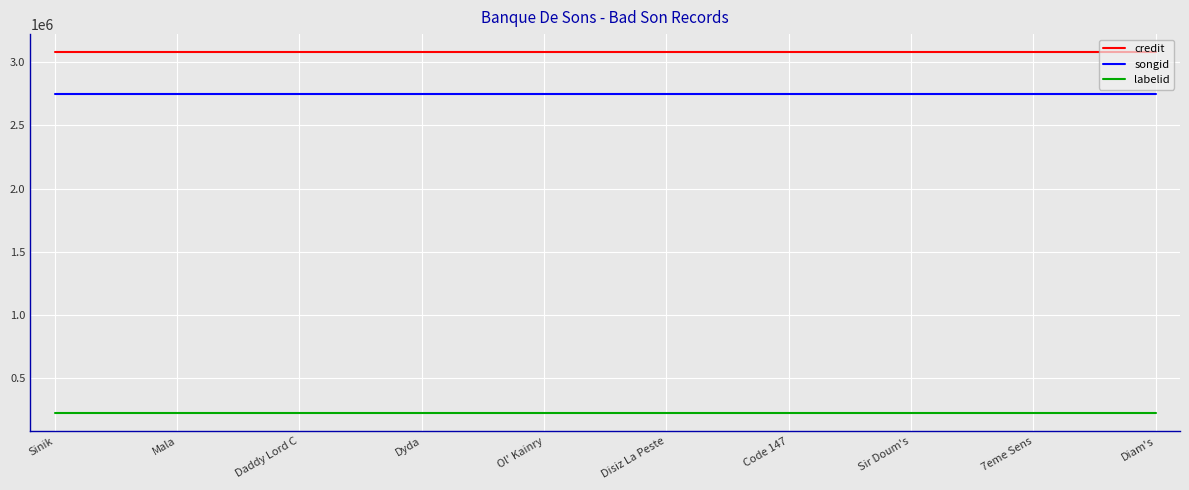

True or false: credit and labelid intersect in this chart.

False